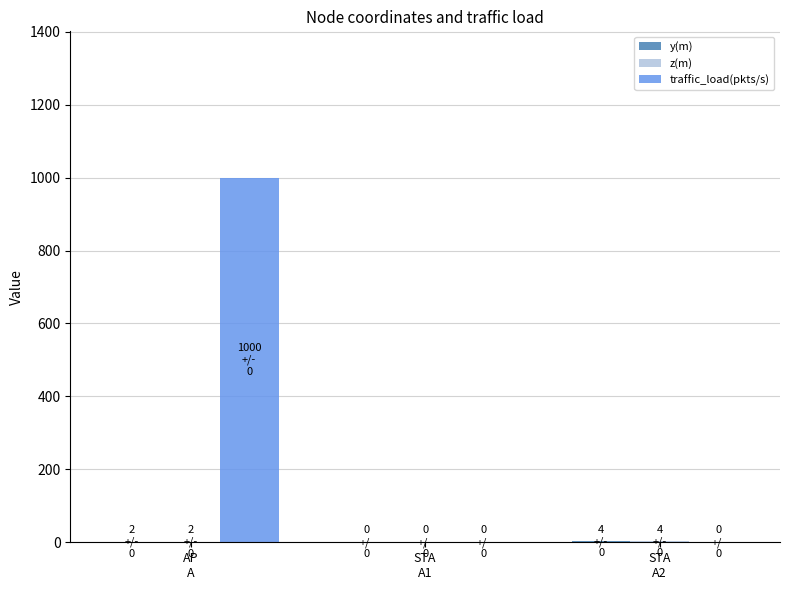

Which series has the widest spread of values?

traffic_load(pkts/s)